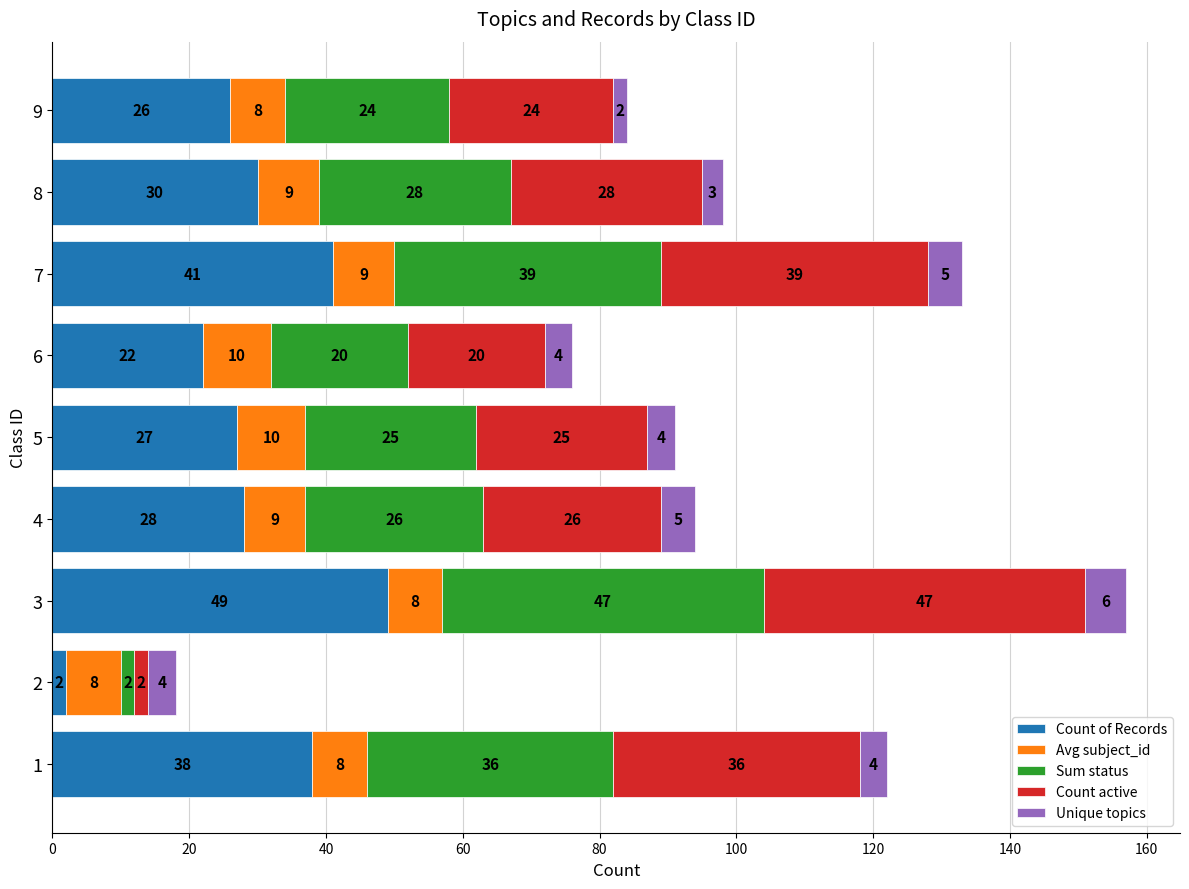

The value of Count of Records at 8 is 41. True or false?

False